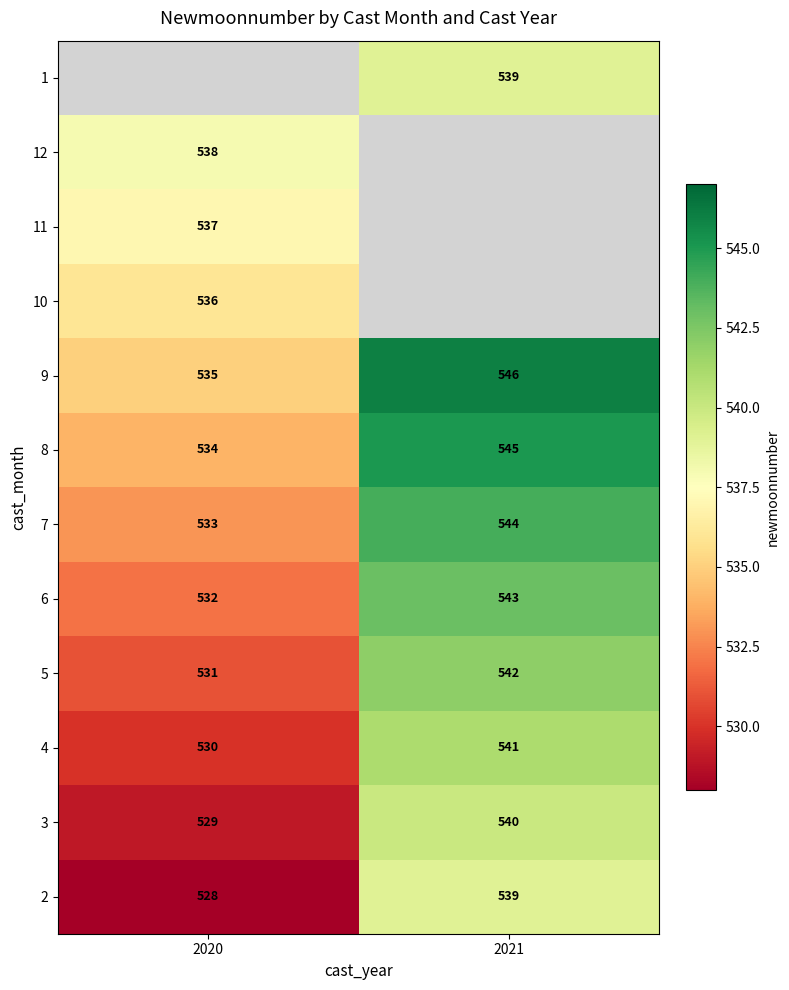

What is the maximum value shown in the chart?

546.0